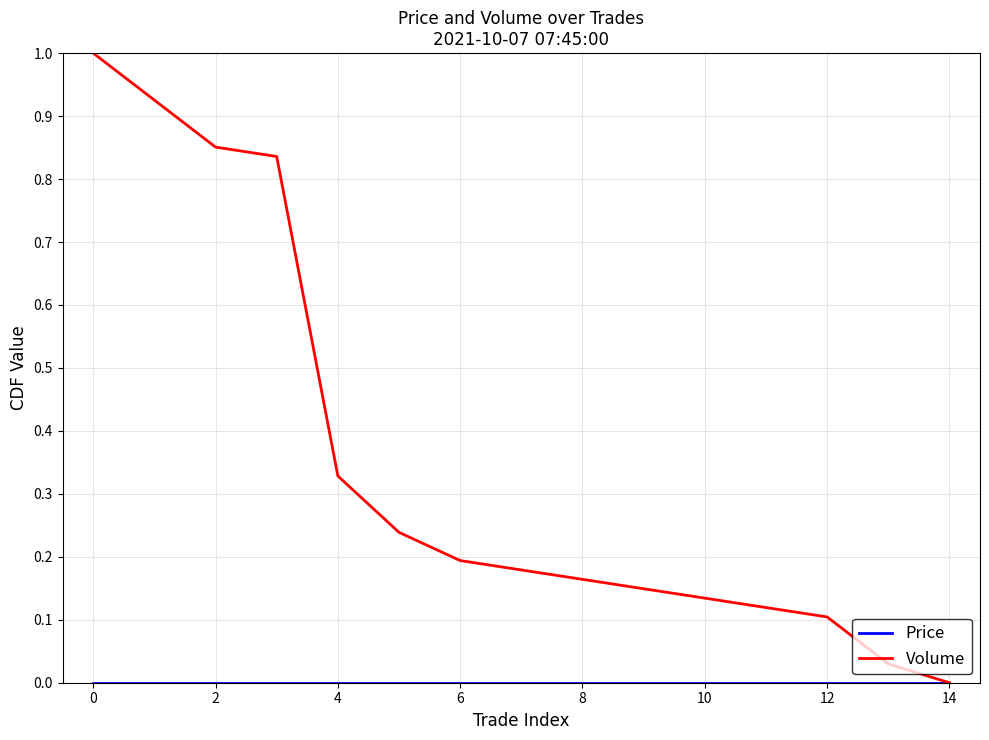

Rank the series by their average value, from highest to lowest.

Volume, Price